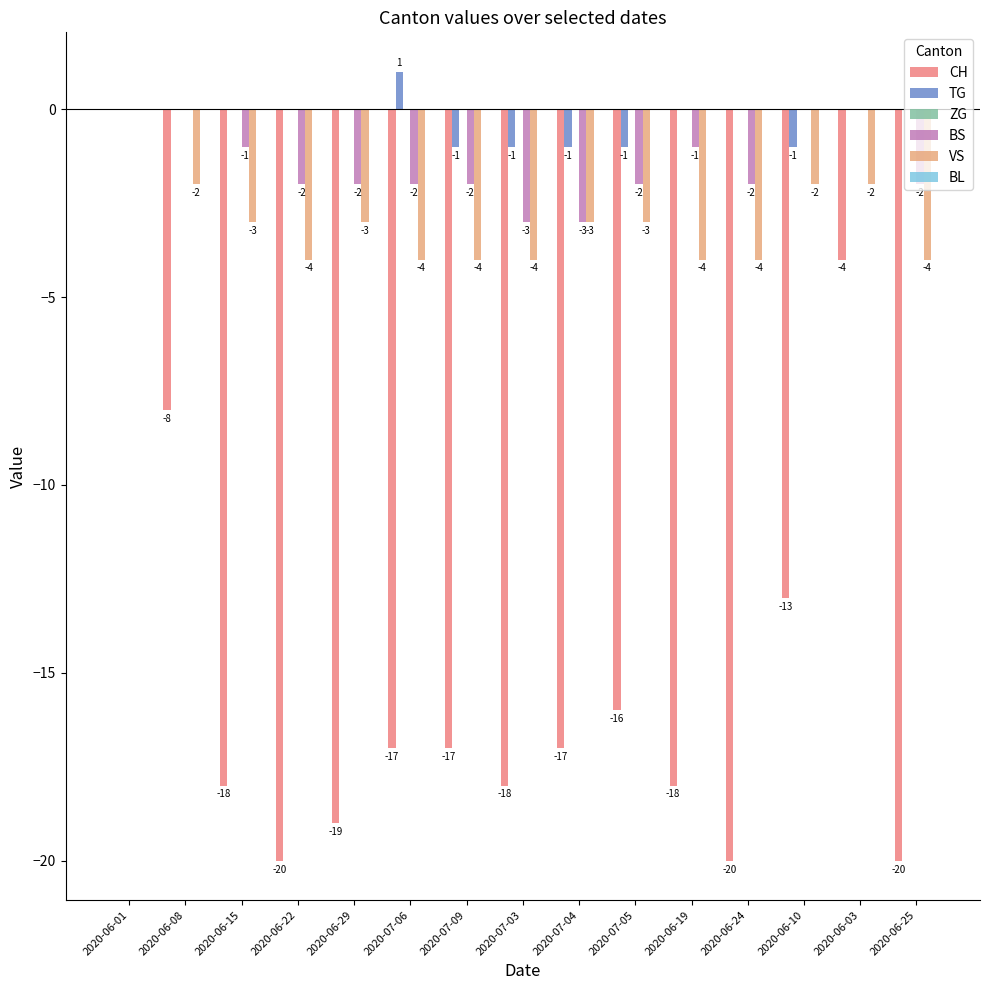

The VS series shows -3 at 2020-06-03. True or false?

False